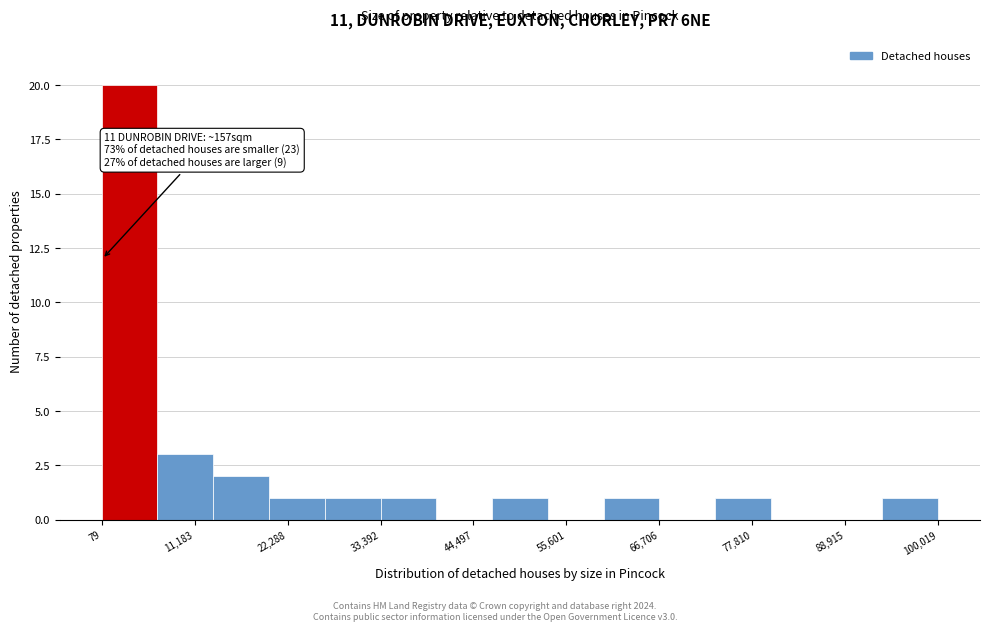

Around what value on the x-axis is the tallest bar? Give the approximate position of its centre, as read against the axis.

4000